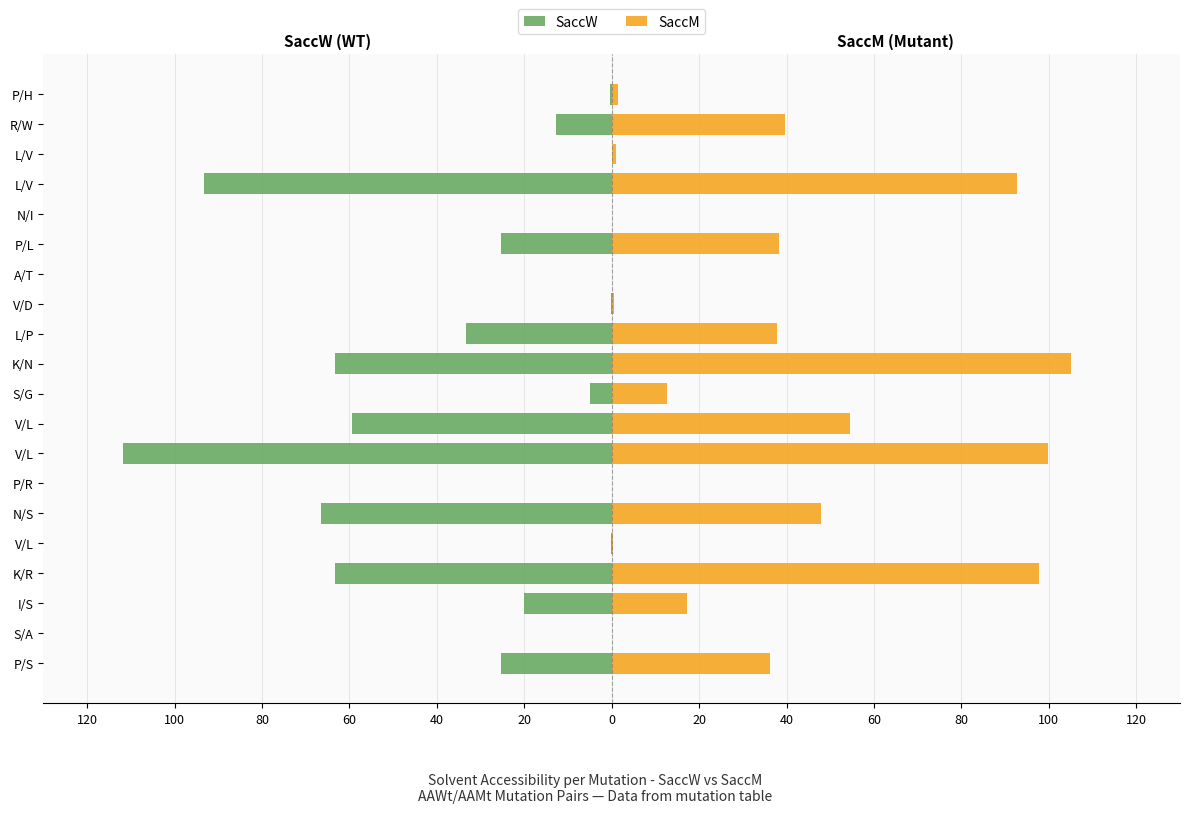

What is the average value of the SaccW series?

-29.0